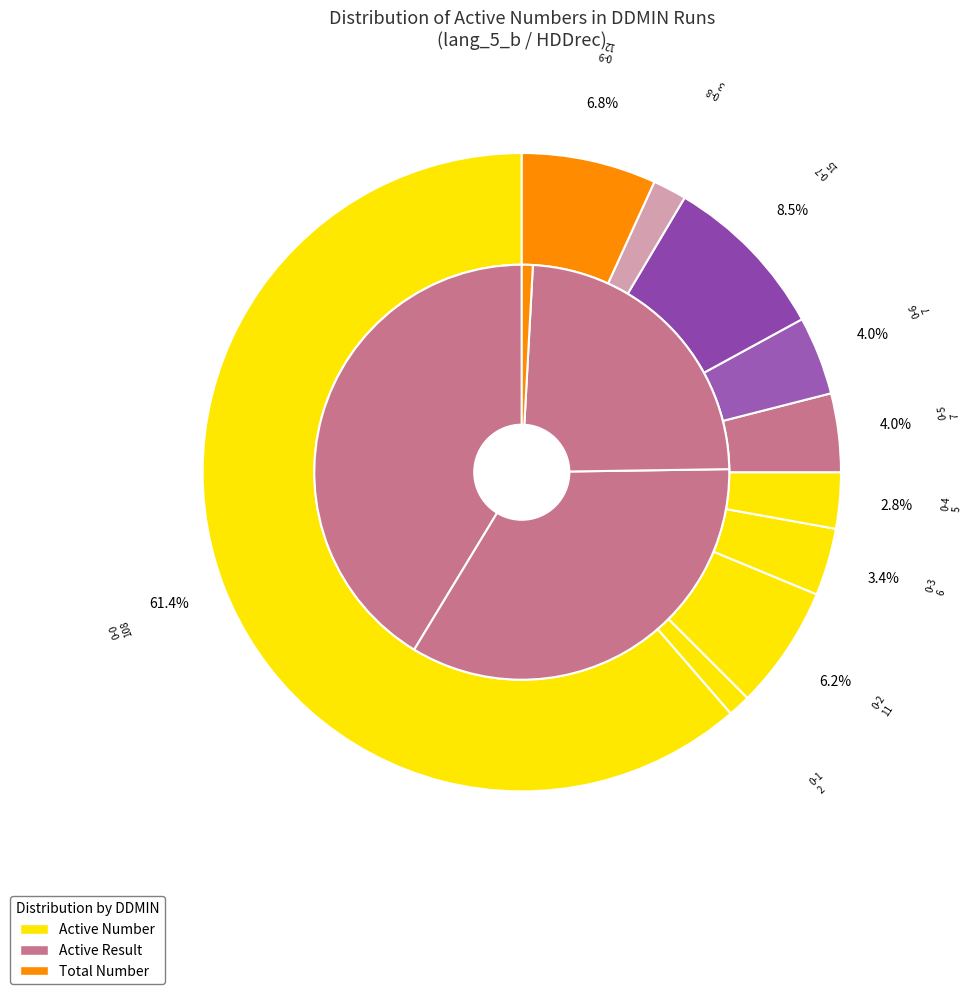

What is the change in value from 0-1 to 0-2?

+9